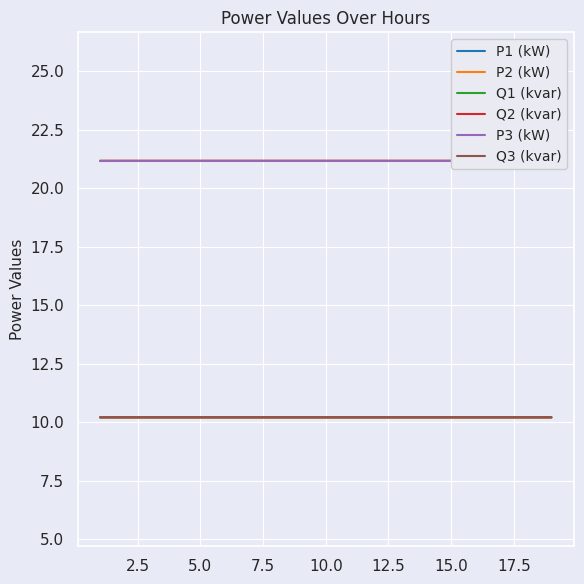

What is the minimum value for Q2 (kvar)?

10.2